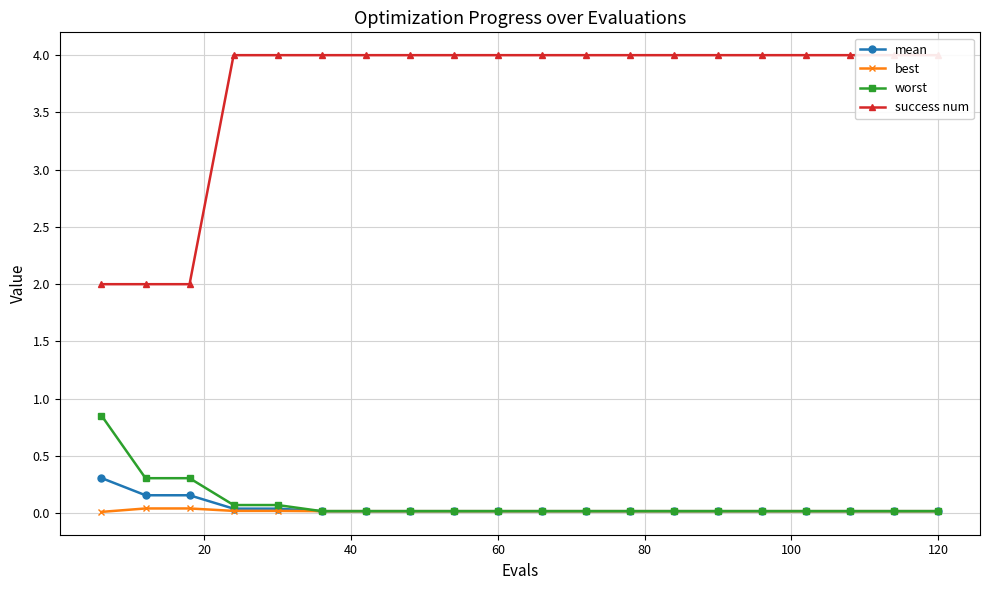

What are all the series names shown in the legend?

mean, best, worst, success num